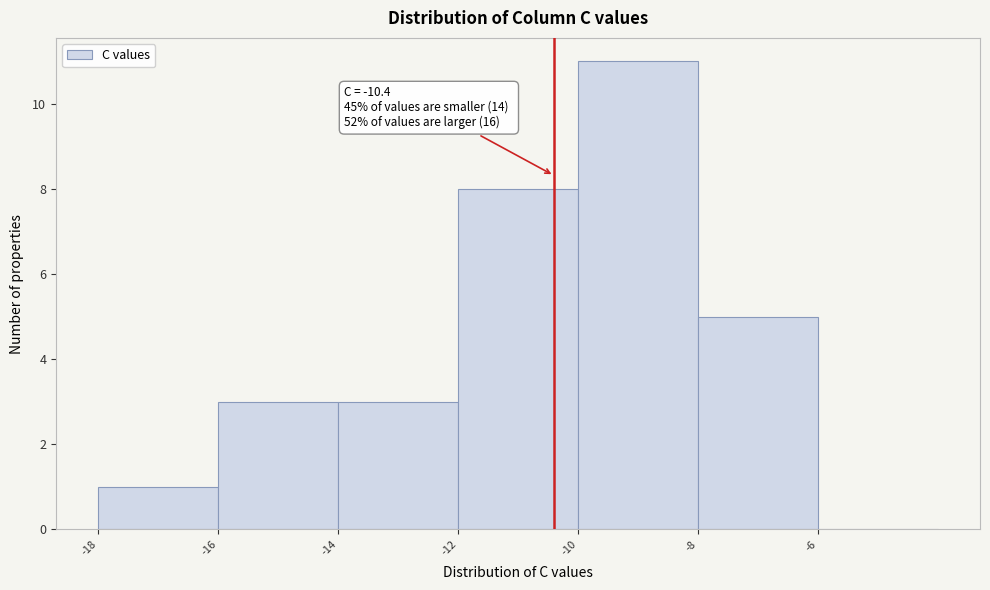

Over which range of the x-axis is the bar tallest?

-10 to -8